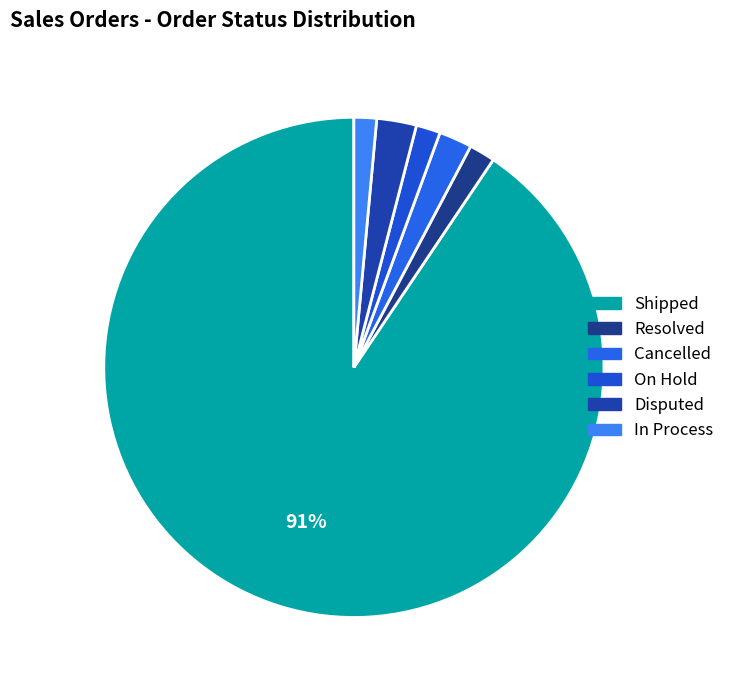

Does Shipped represent more than half of the total?

Yes